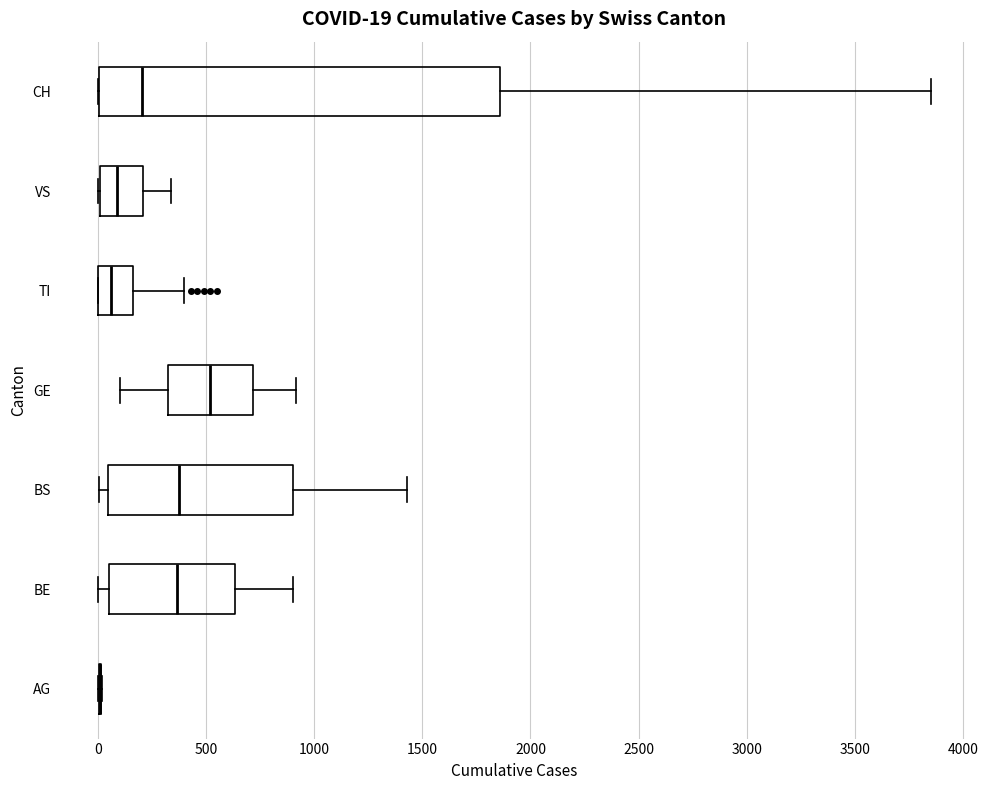

Comparing the boxes themselves (not the whiskers), which one is the widest?

CH